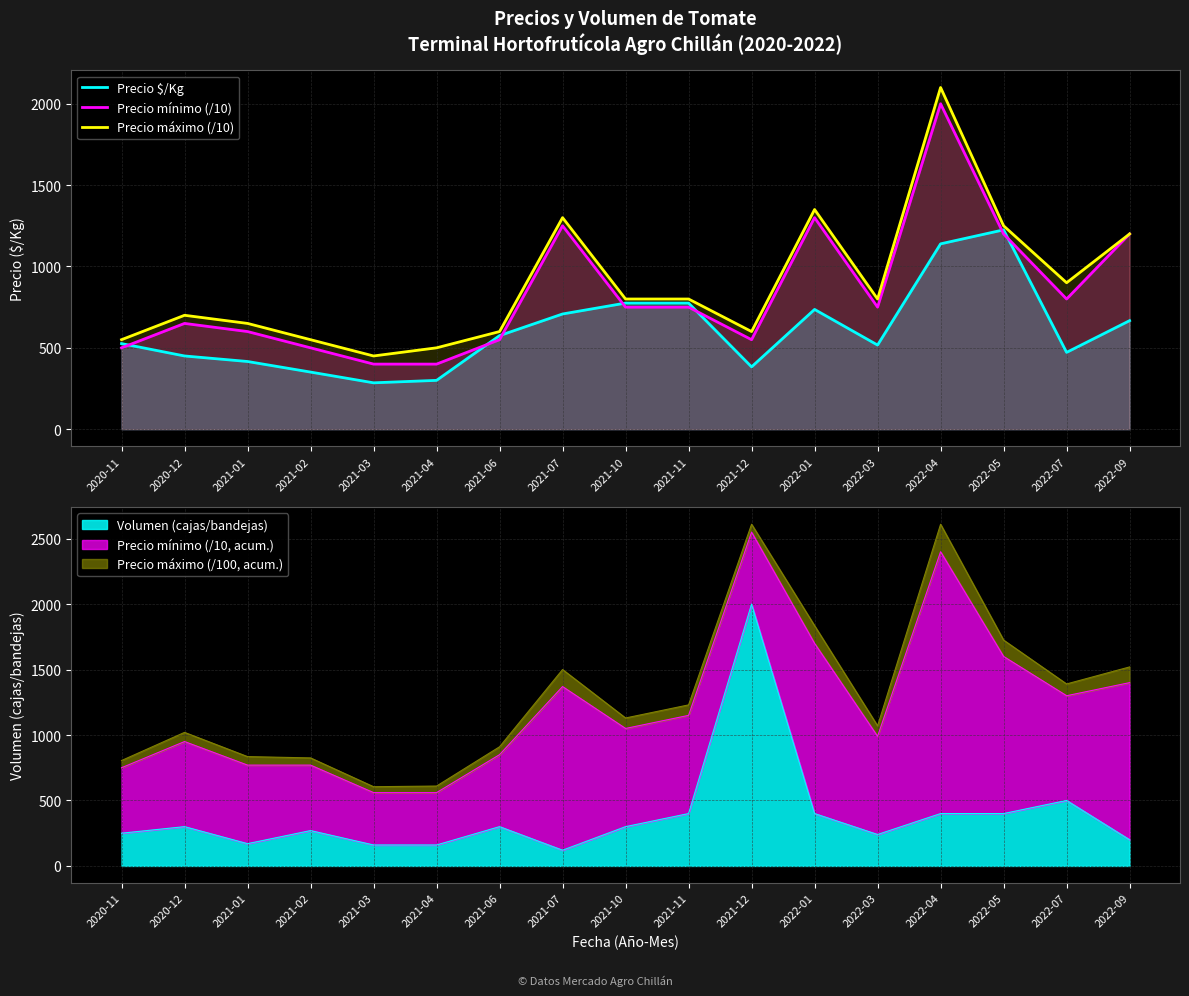

List the series in order of their overall mean, highest first.

Precio máximo (/10), Precio mínimo (/10), Precio $/Kg